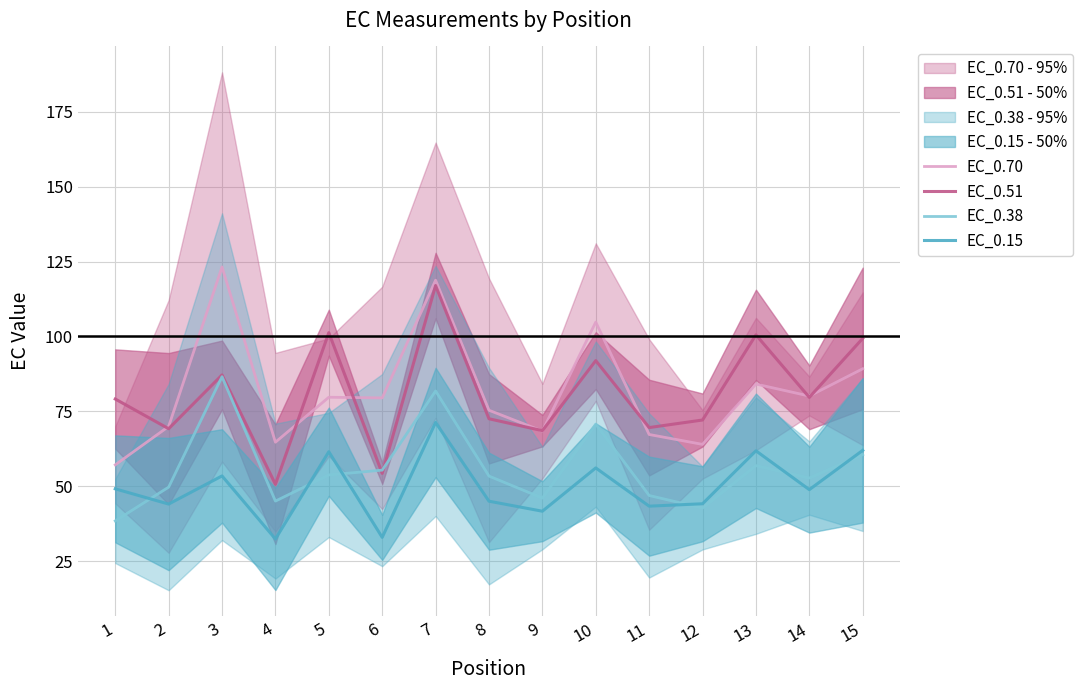

True or false: EC_0.51 has a value of 22.0 at 15.

False